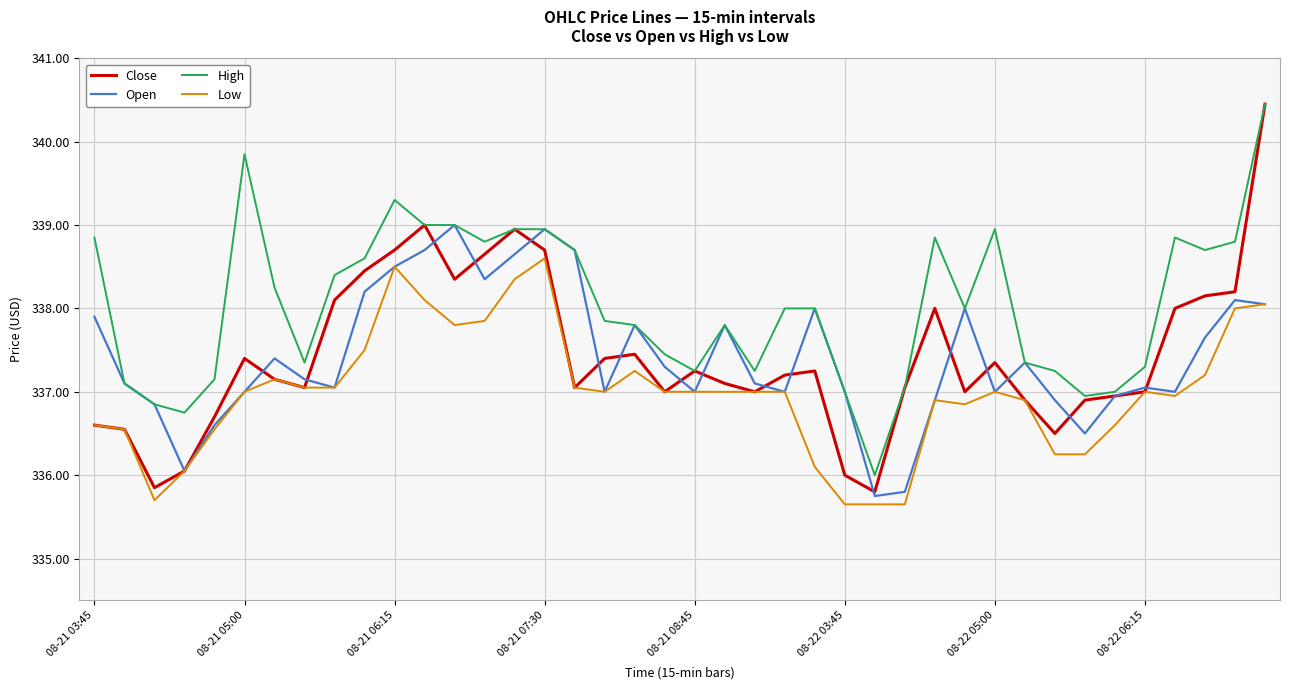

Which series has the widest spread of values?

Close